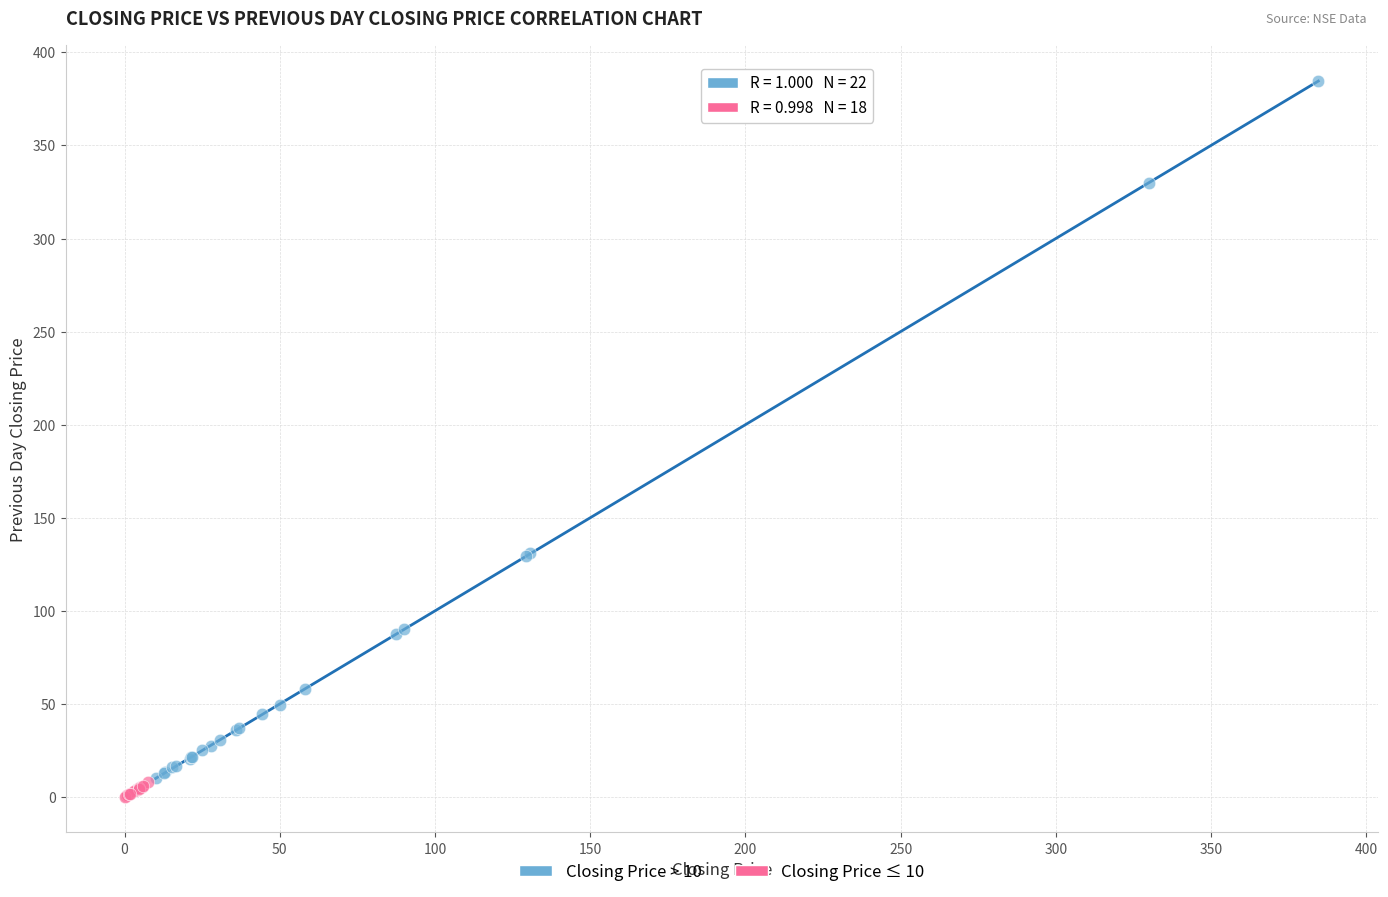

Which series contains the highest Y value?

Closing Price > 10